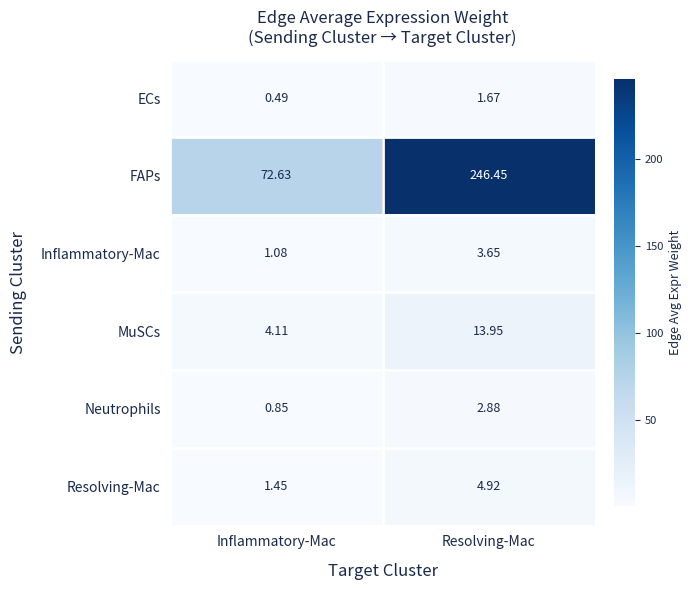

Which series has the largest range (max minus min)?

FAPs